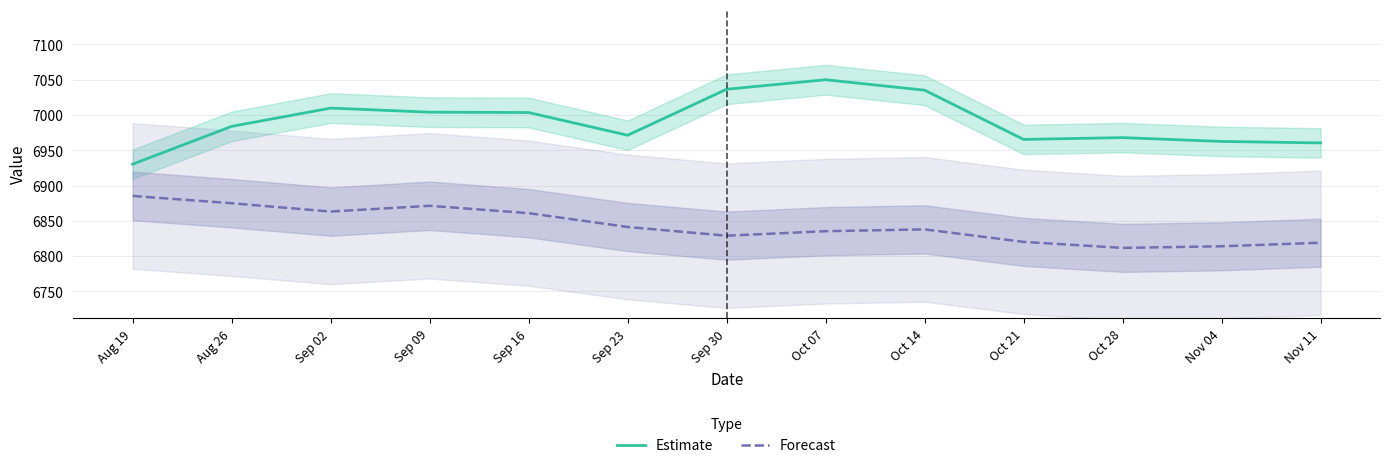

List the series in order of their peak value, lowest first.

Forecast, Estimate